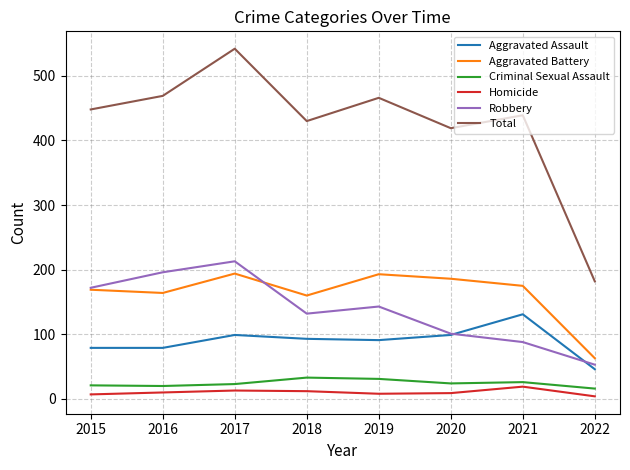

What is the minimum value shown in the chart?

4